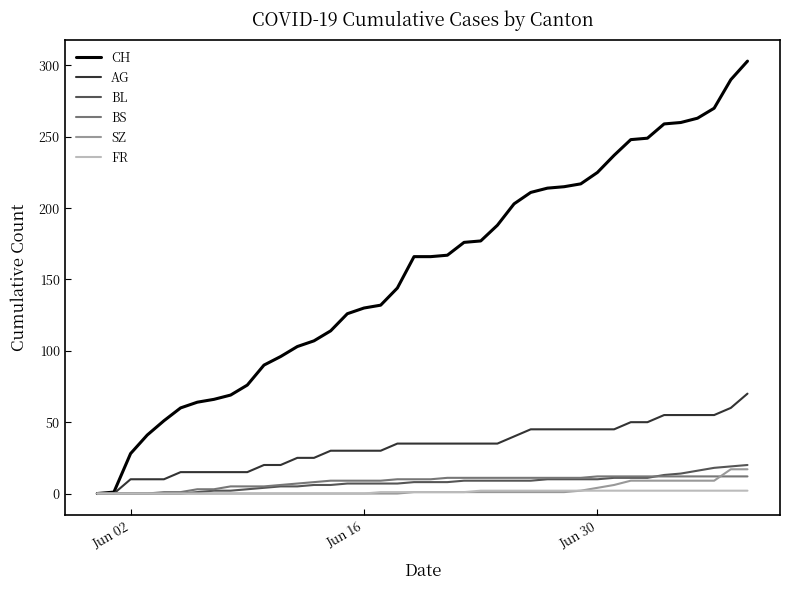

Which series has the widest spread of values?

CH